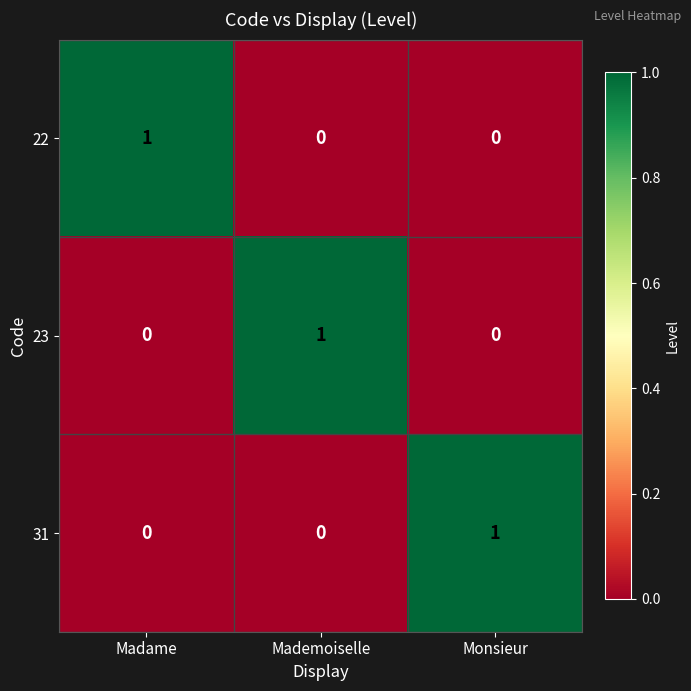

Reading left to right, what are all the values shown in this chart?

22: Madame=1	Mademoiselle=0	Monsieur=0
23: Madame=0	Mademoiselle=1	Monsieur=0
31: Madame=0	Mademoiselle=0	Monsieur=1